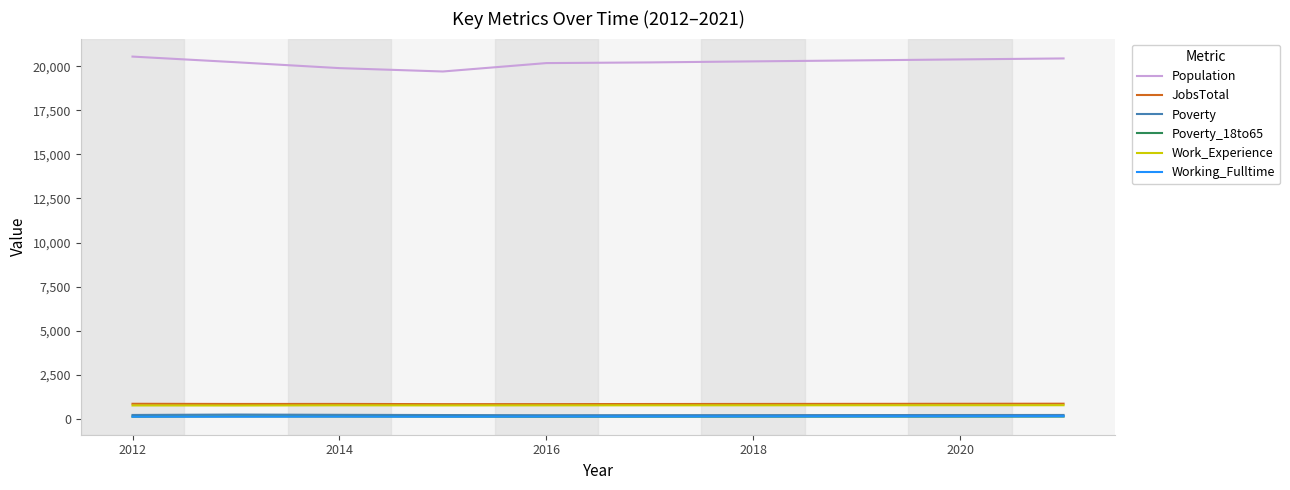

Which series has the widest spread of values?

Population